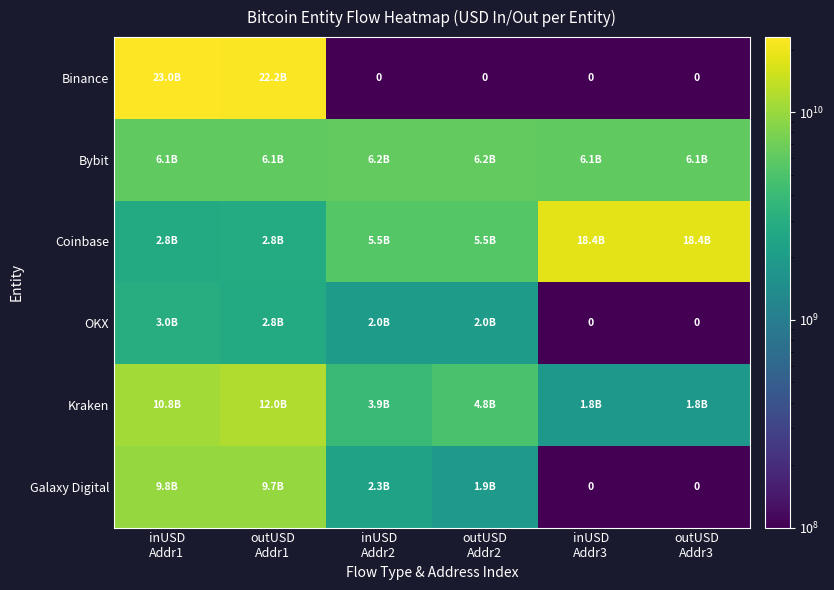

At inUSD Addr3, list the series in order from smallest to largest.

Binance, OKX, Galaxy Digital, Kraken, Bybit, Coinbase